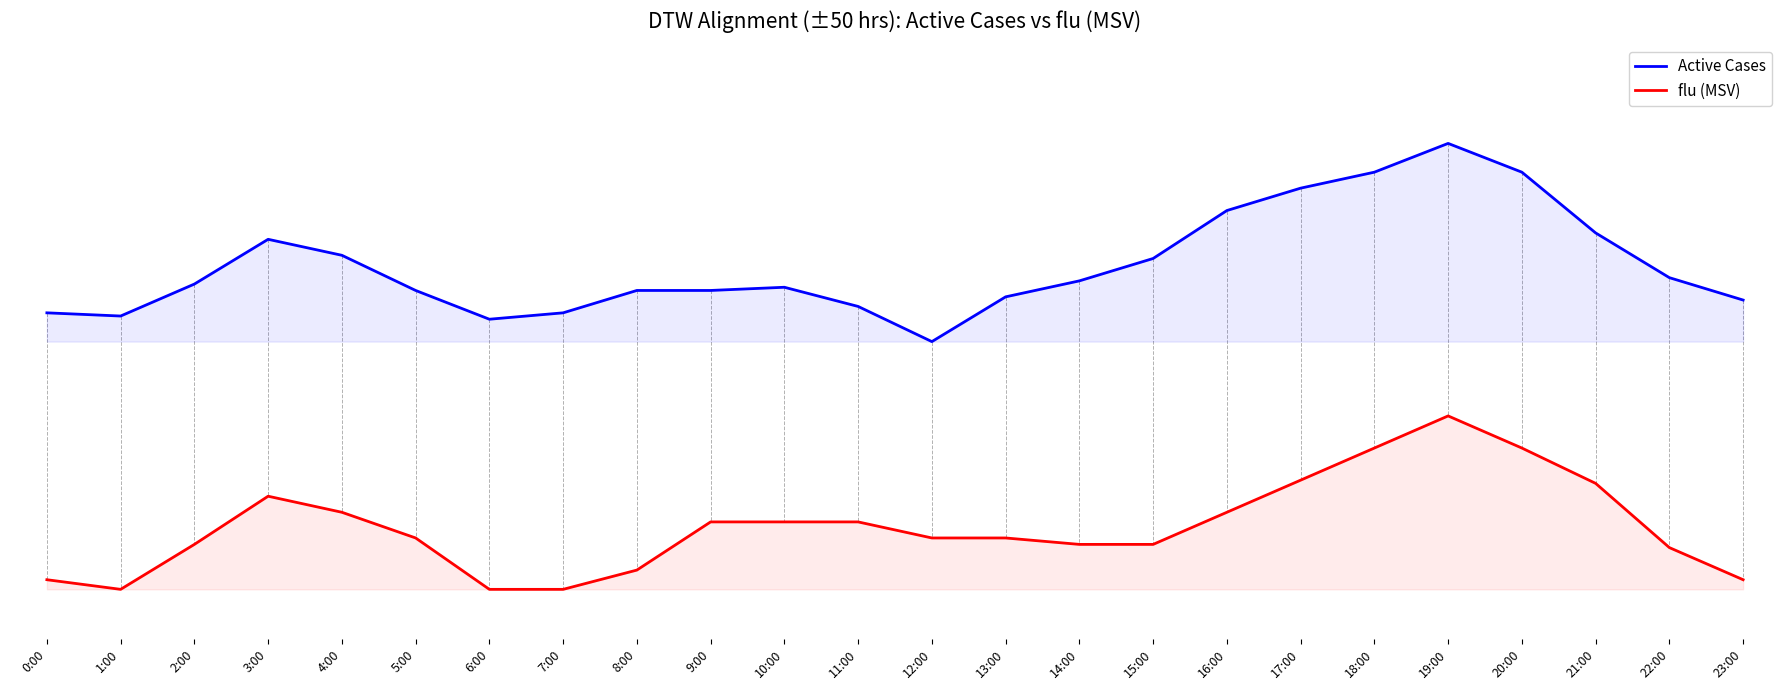

At how many categories does at least one series exceed 0?

24